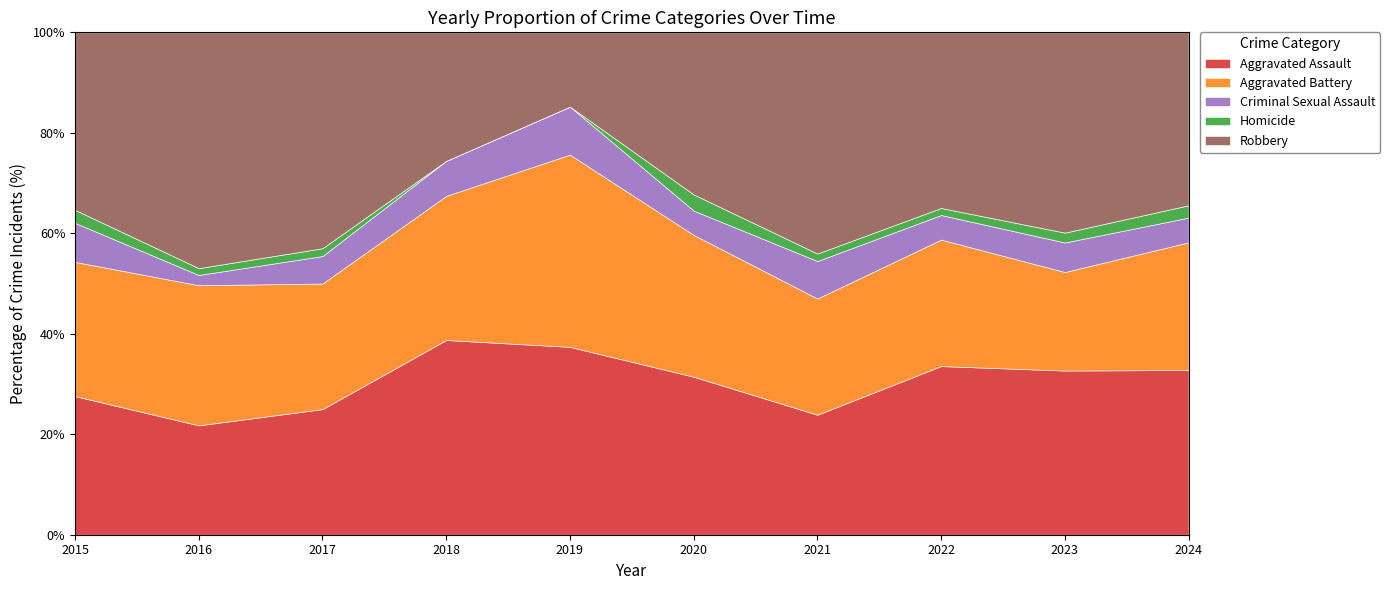

Which series changed the most between 2016 and 2019?

Robbery